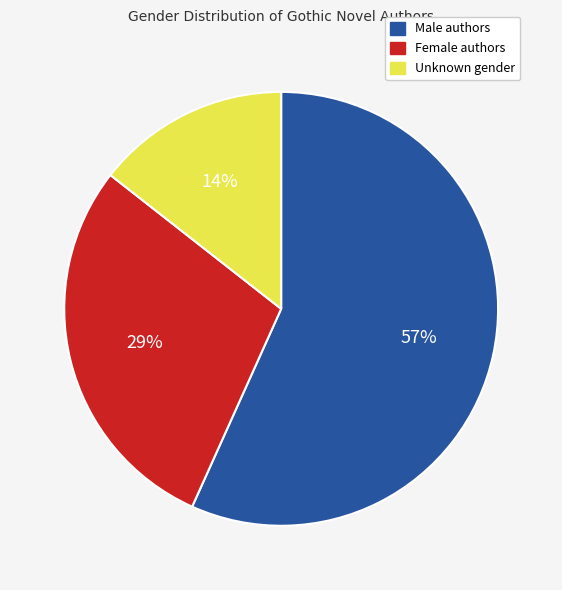

How many segments does this pie chart have?

3